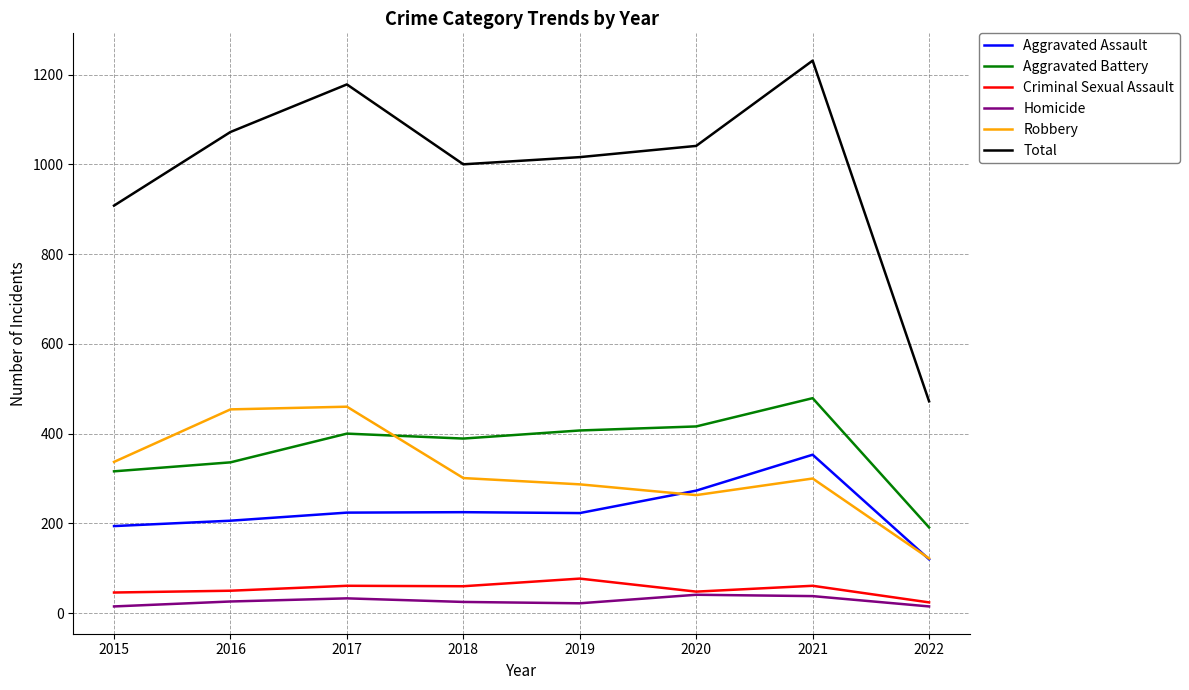

At which label does Criminal Sexual Assault reach its peak?

2019